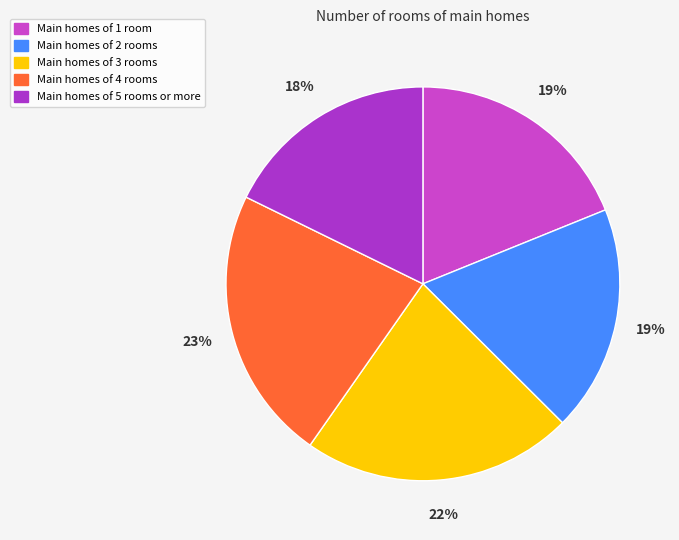

Count the number of slices in the pie.

5